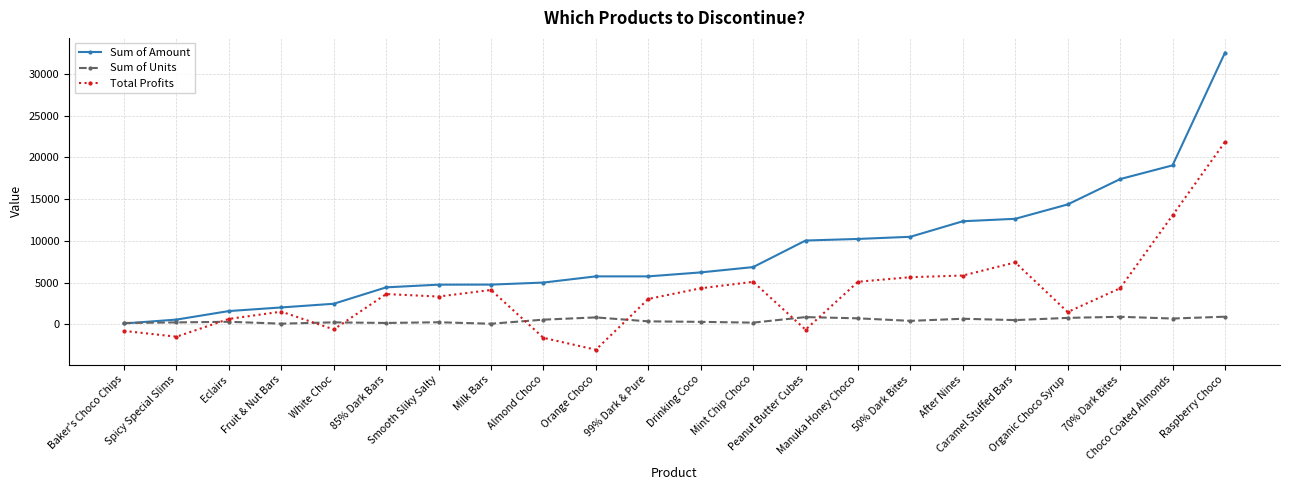

What is the smallest value displayed?

-3046.4